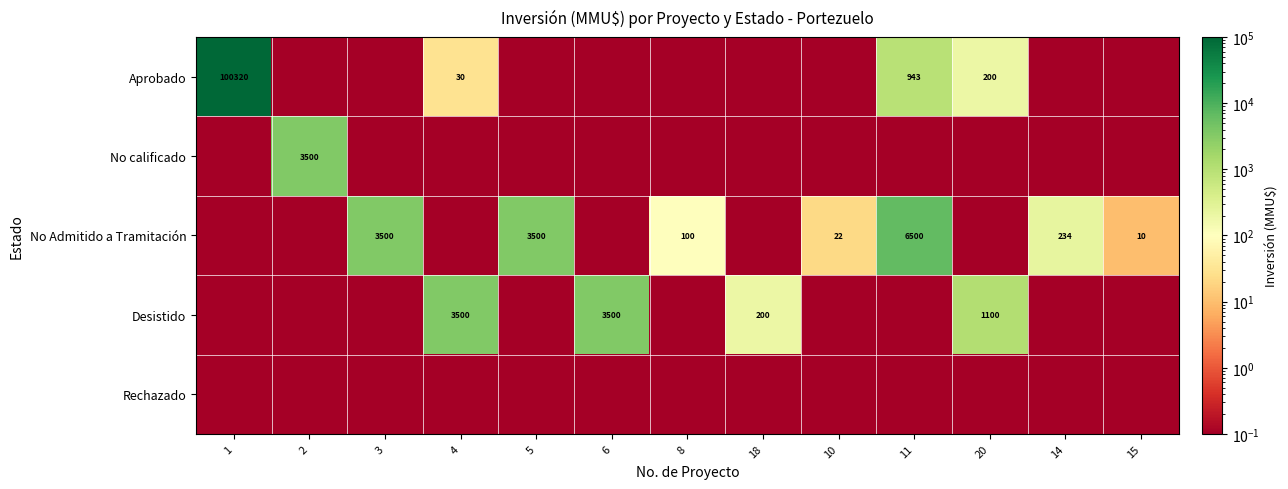

At 11, list the series in order from smallest to largest.

No calificado, Desistido, Rechazado, Aprobado, No Admitido a Tramitación